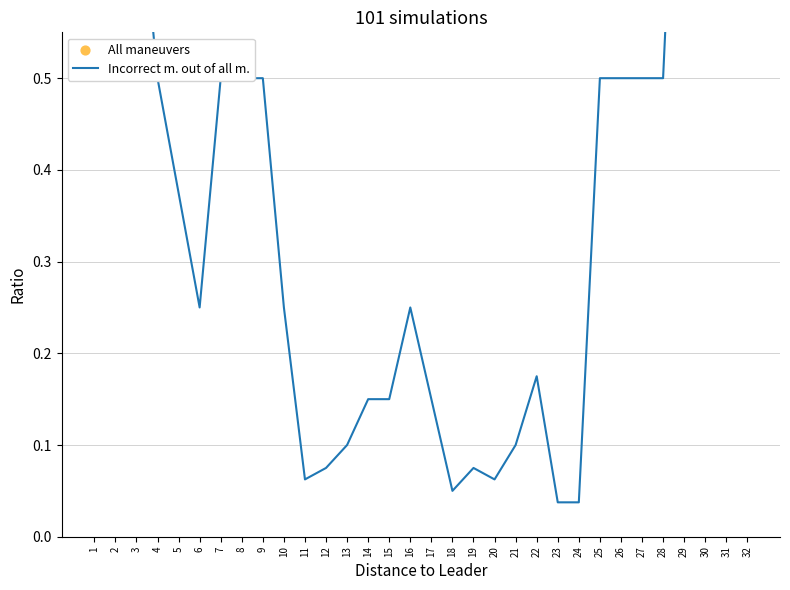

At which category is the sum across all series the highest?

29